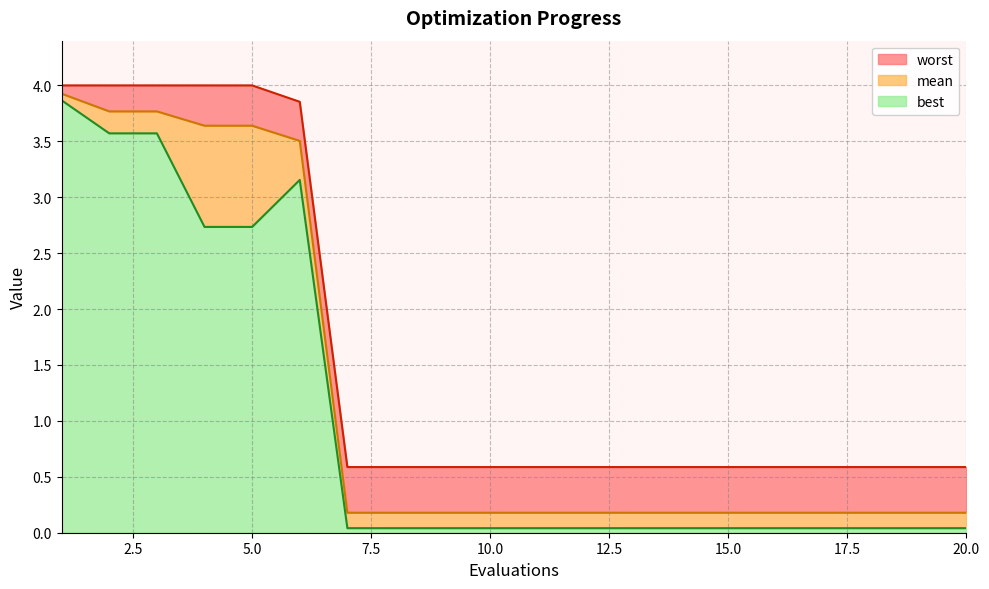

Reading right to left, extract all data points from this chart.

mean: 20=0.2	19=0.2	18=0.2	17=0.2	16=0.2	15=0.2	14=0.2	13=0.2	12=0.2	11=0.2	10=0.2	9=0.2	8=0.2	7=0.2	6=3.5	5=3.6	4=3.6	3=3.8	2=3.8	1=3.9
best: 20=0.0	19=0.0	18=0.0	17=0.0	16=0.0	15=0.0	14=0.0	13=0.0	12=0.0	11=0.0	10=0.0	9=0.0	8=0.0	7=0.0	6=3.2	5=2.7	4=2.7	3=3.6	2=3.6	1=3.9
worst: 20=0.6	19=0.6	18=0.6	17=0.6	16=0.6	15=0.6	14=0.6	13=0.6	12=0.6	11=0.6	10=0.6	9=0.6	8=0.6	7=0.6	6=3.9	5=4.0	4=4.0	3=4.0	2=4.0	1=4.0